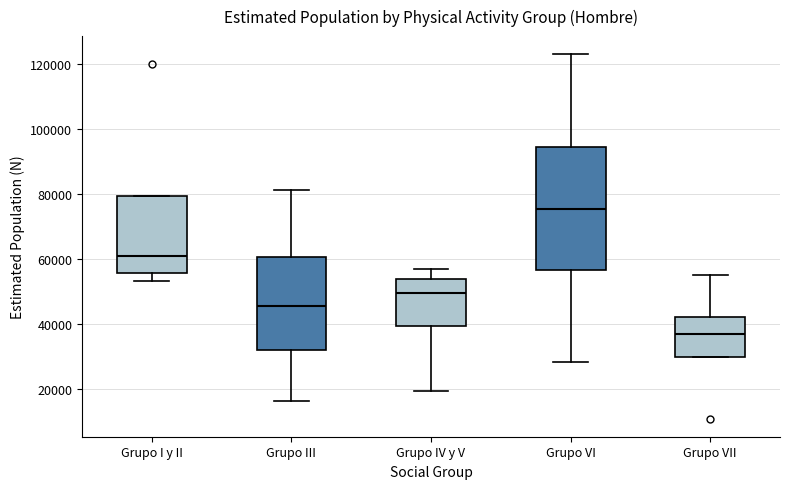

Which box is the tallest, from its lower edge to its upper edge?

Grupo VI